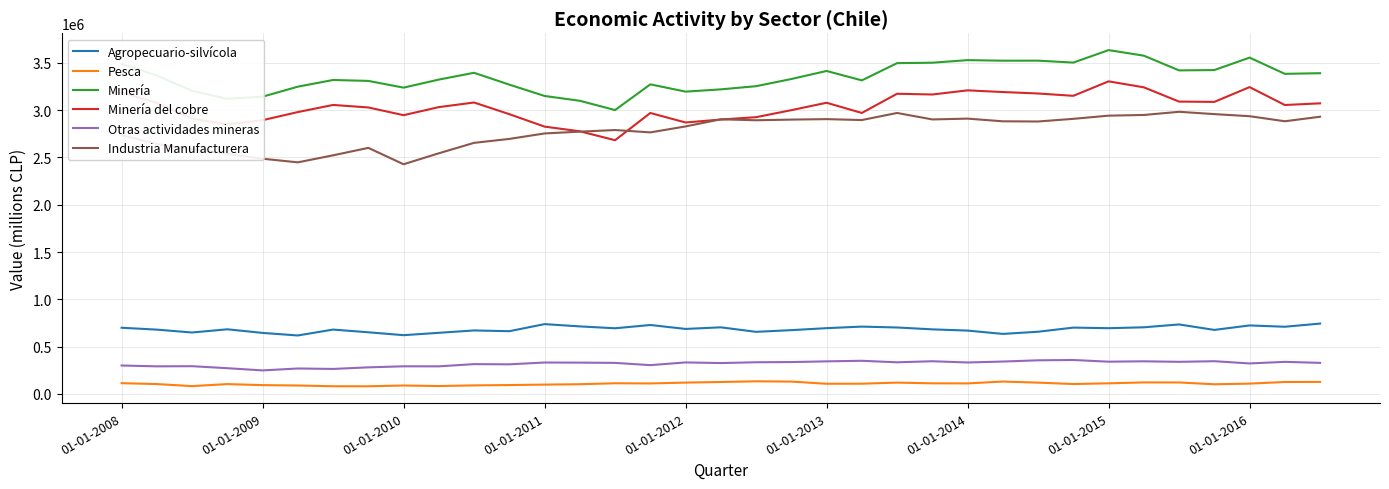

What is the smallest value displayed?

80489